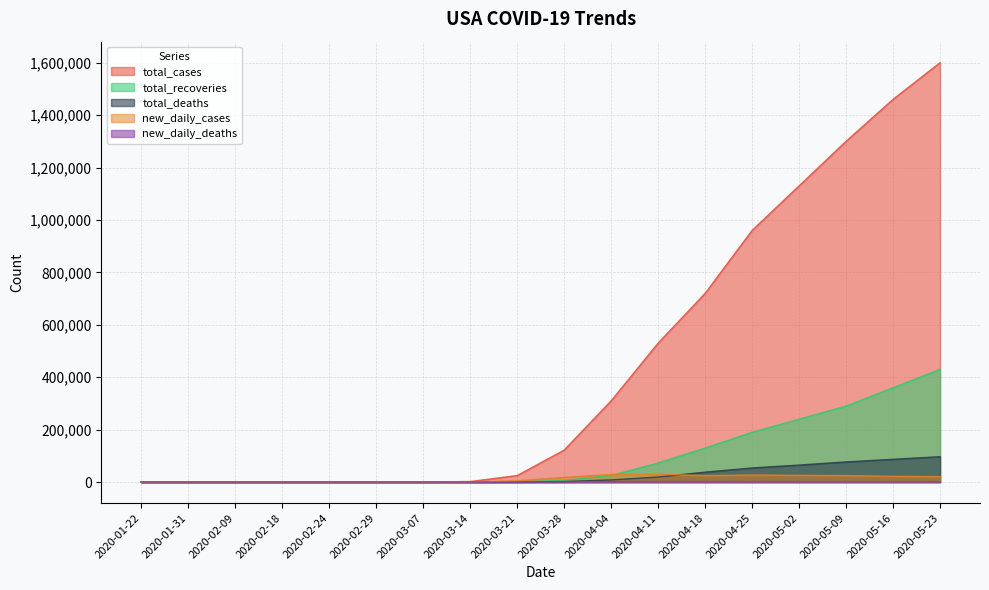

Is it true that total_recoveries equals 130000 at 2020-04-18?

True